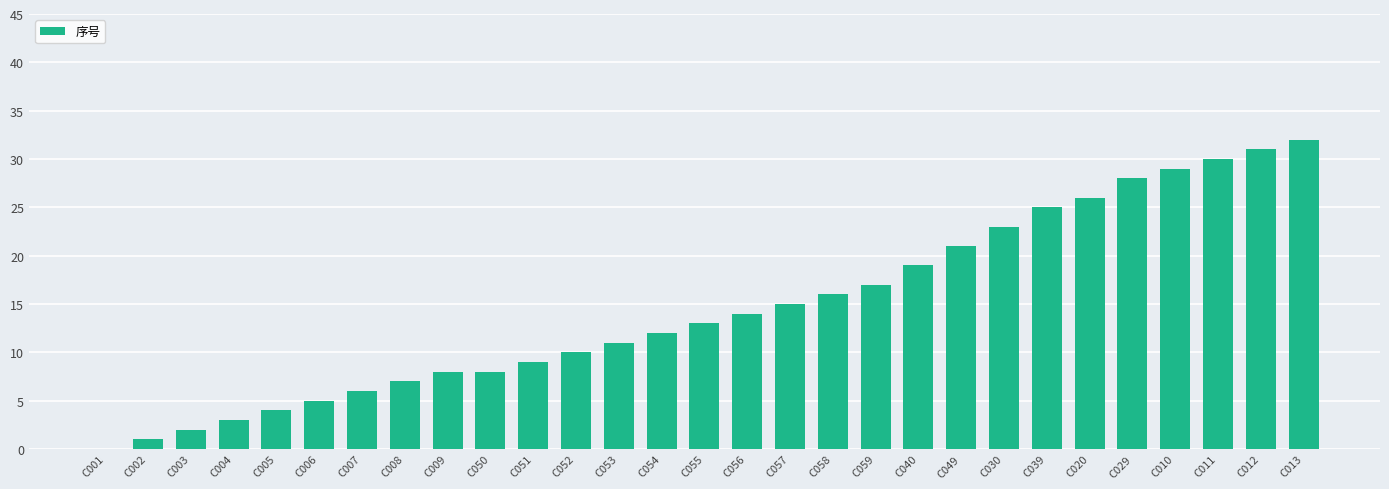

Are the bars horizontal?

No